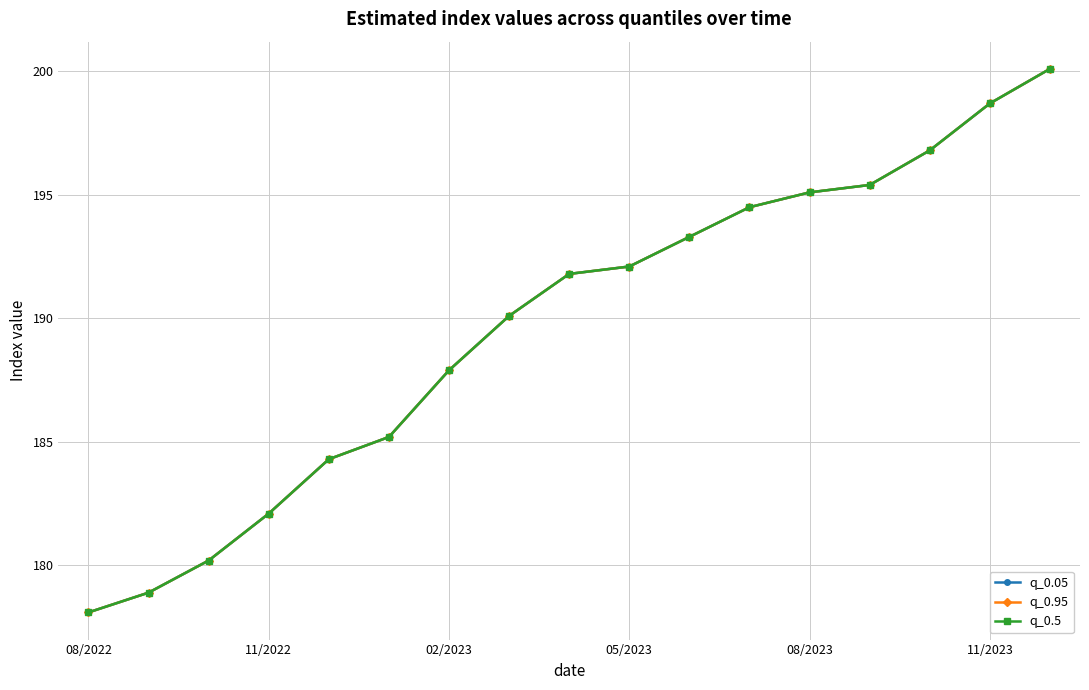

Is this an area chart (filled region under the line)?

No